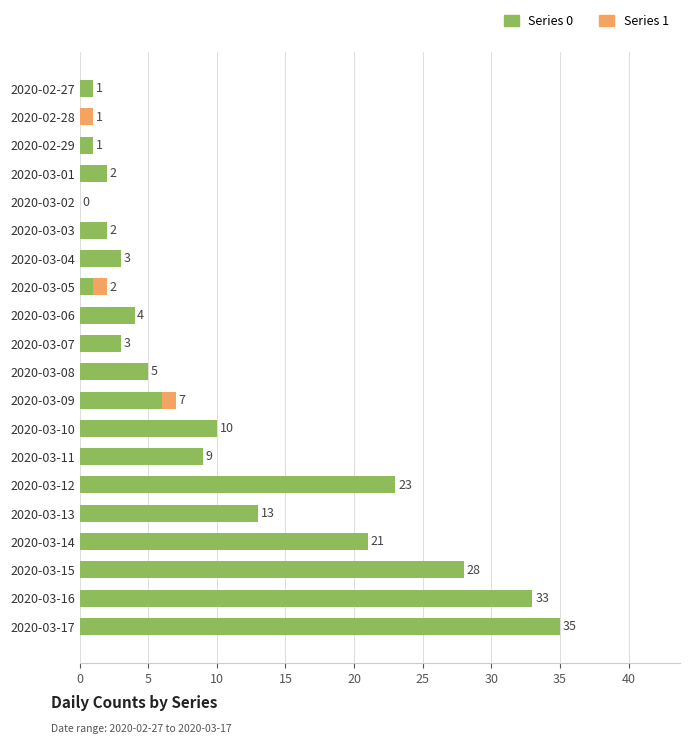

At which category is the sum across all series the highest?

2020-03-17